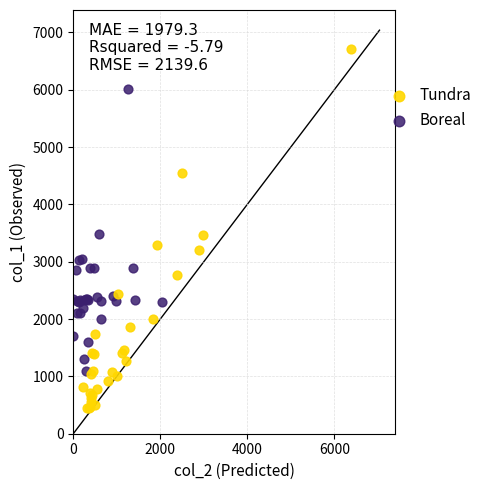

Which series contains the highest Y value?

Tundra